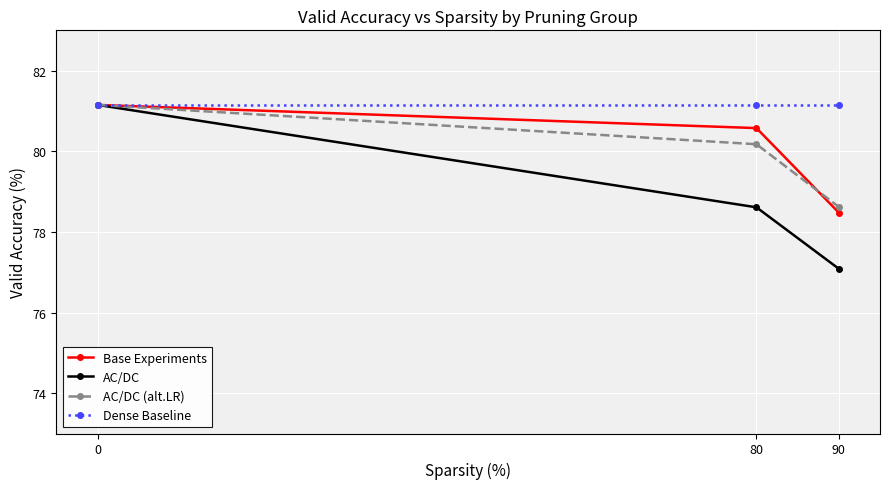

True or false: Dense Baseline has a value of 81.2 at 90.

True